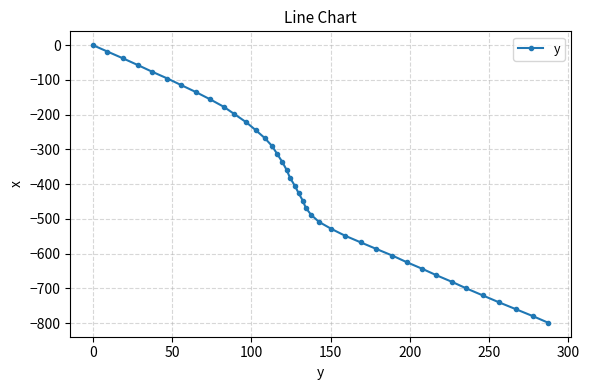

What is the value of the 12th point from the left?

-221.4